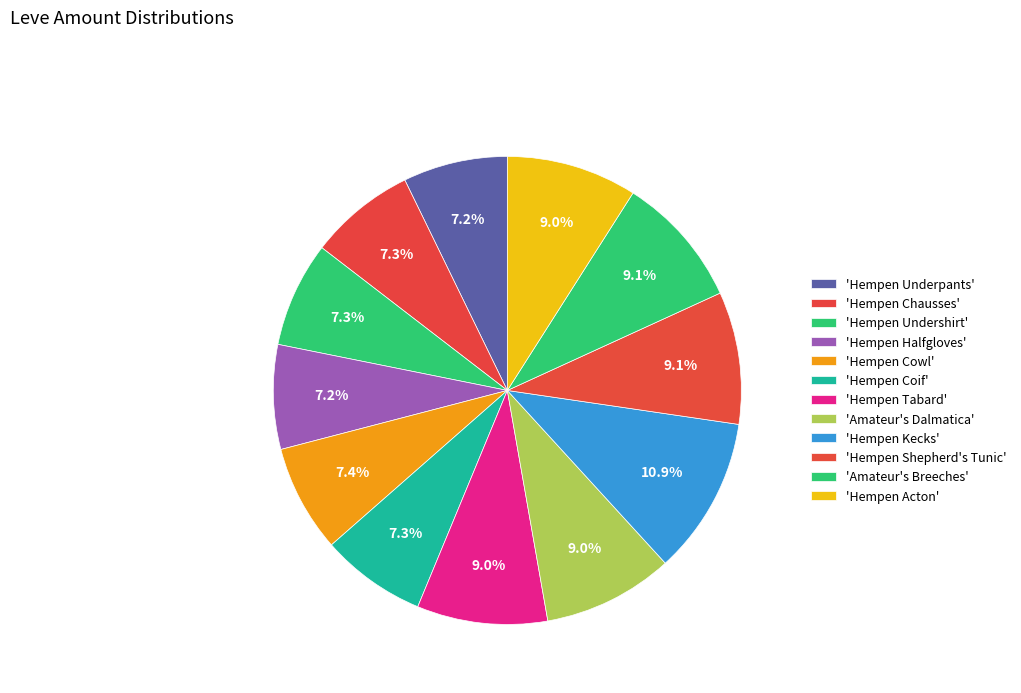

How many slices are in this pie chart?

12